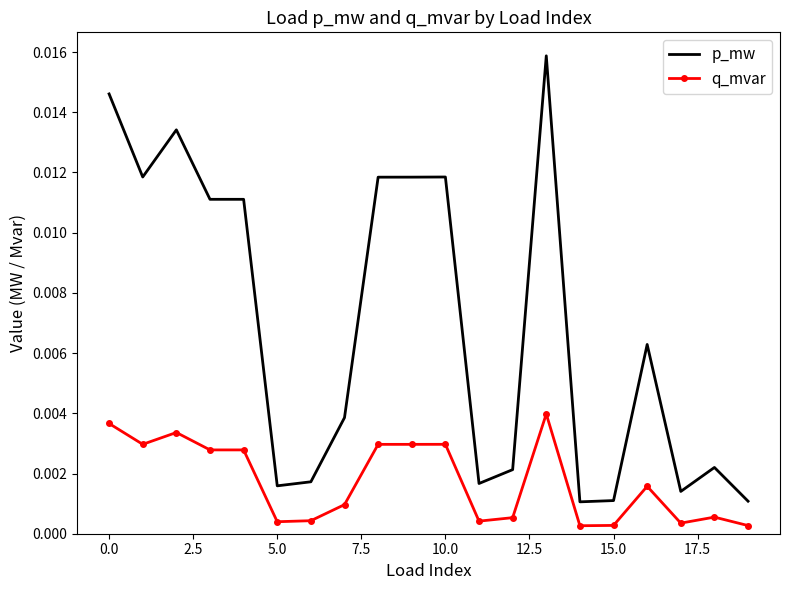

How many distinct data groups are displayed?

2